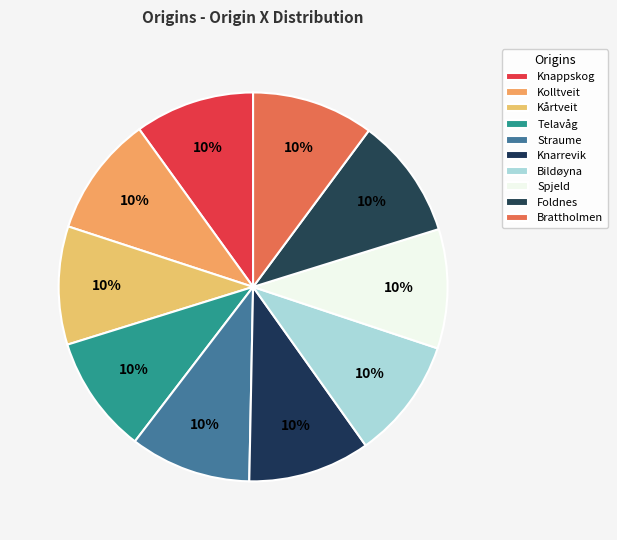

What portion of the pie excludes Kolltveit?

90.0%